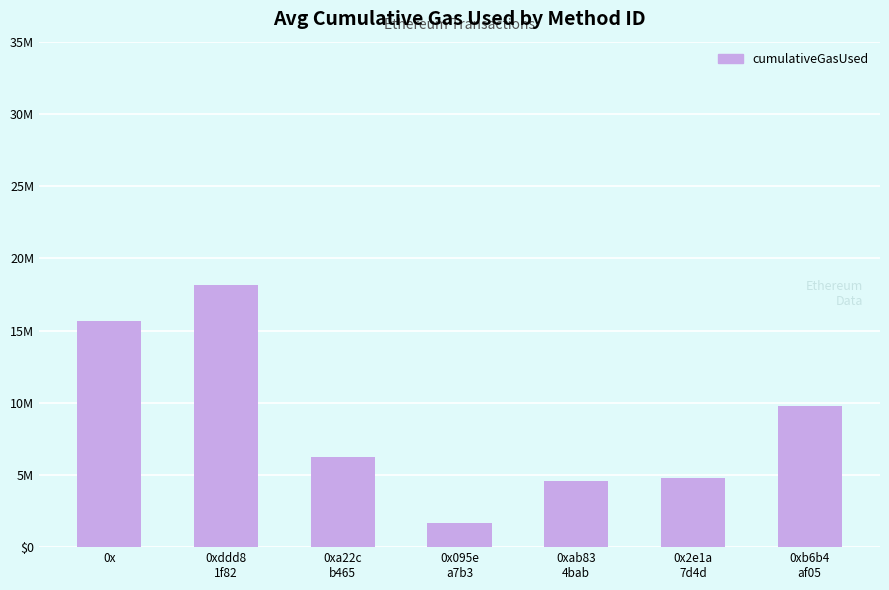

What is the minimum value shown in the chart?

1685406